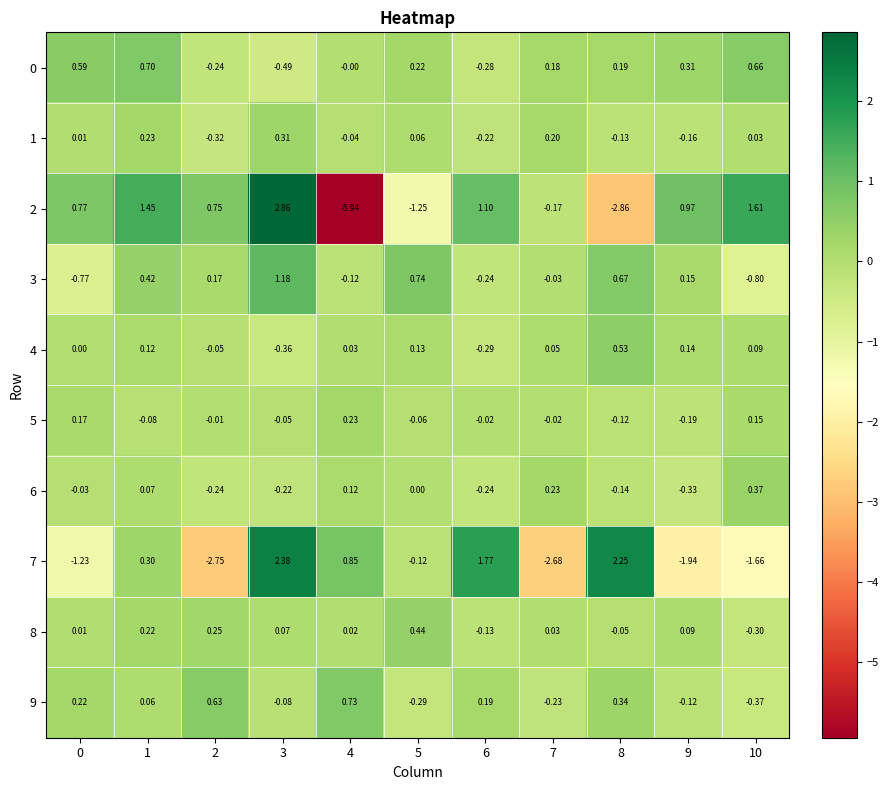

Is the value of 5 at 7 greater than the value of 3 at 8?

No